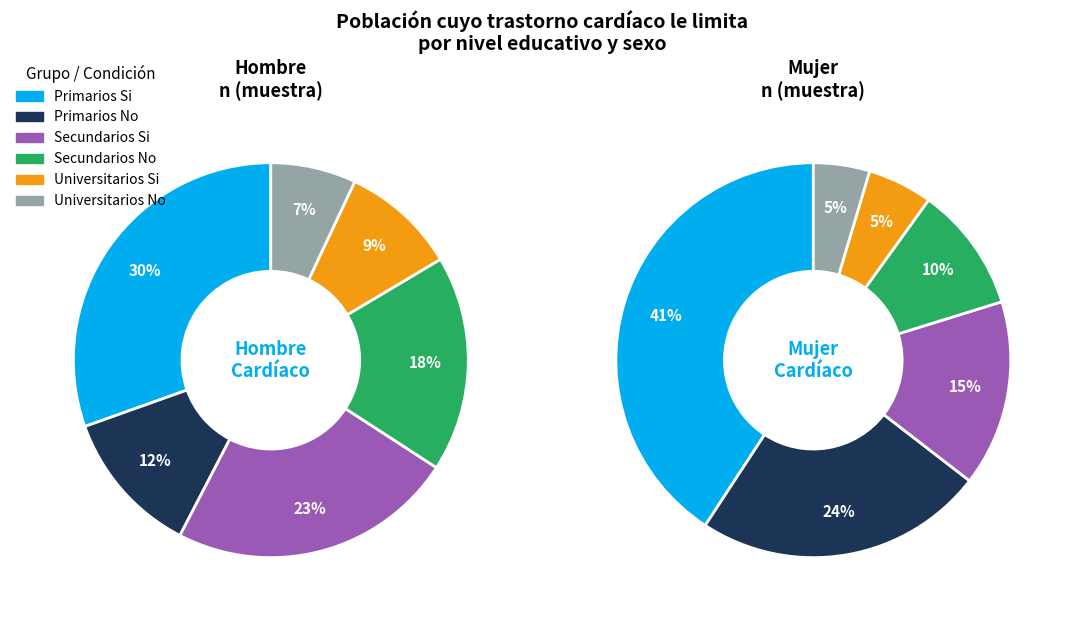

How many slices are in this pie chart?

6